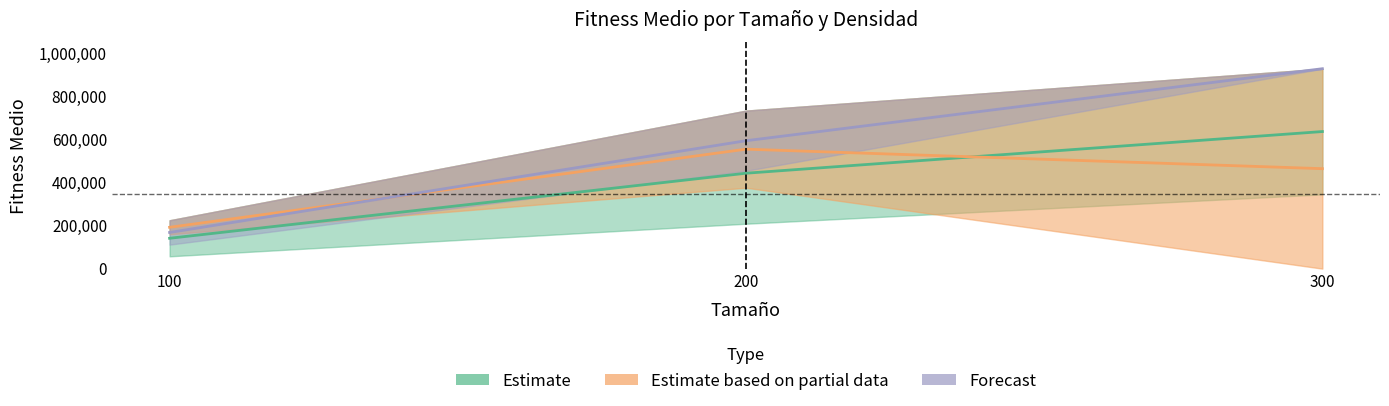

What is the sum of all Fitness Medio 50 values?

1492654